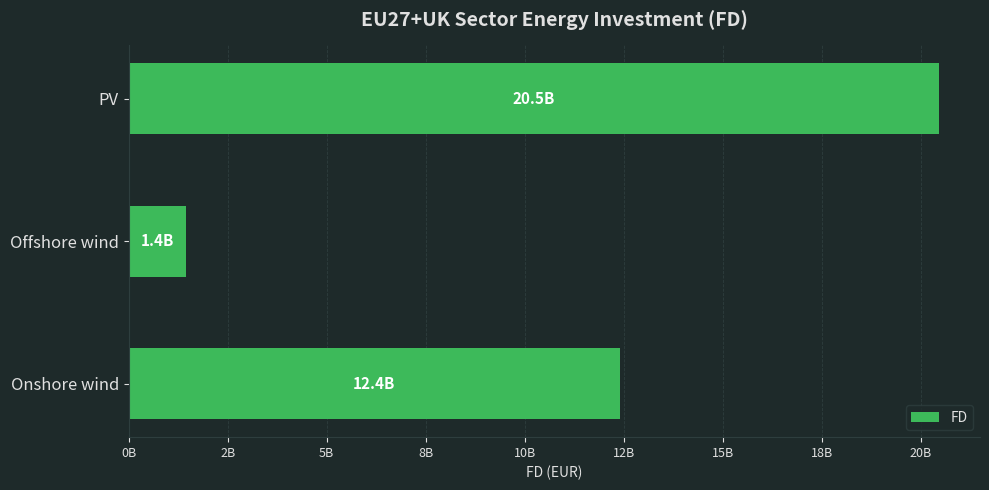

What is the greatest value displayed?

20476812366.9